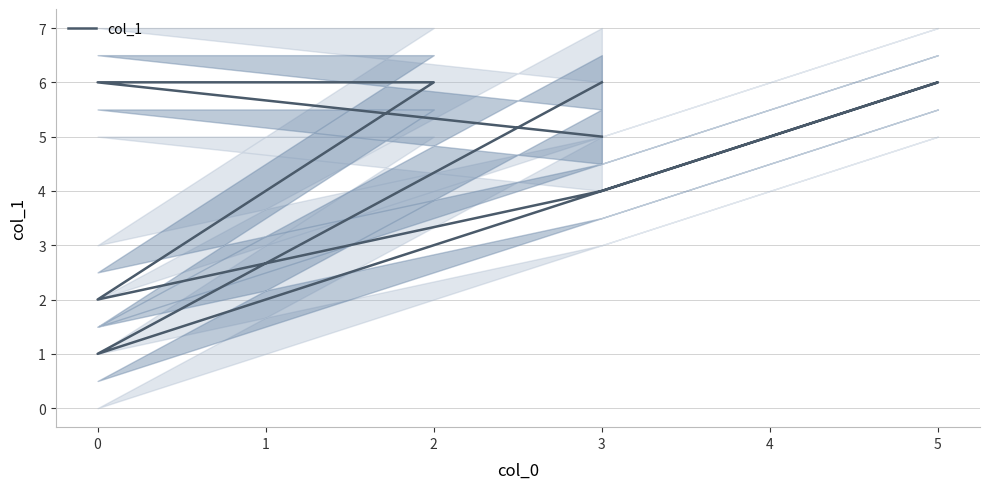

How many data points does each series have?

8